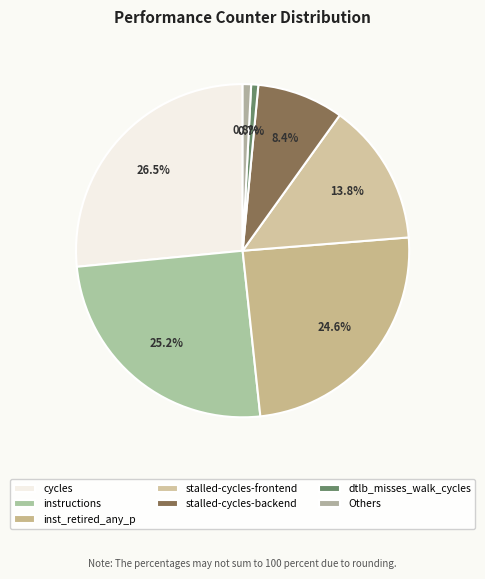

To the nearest percent, what is the average slice percentage?

14%